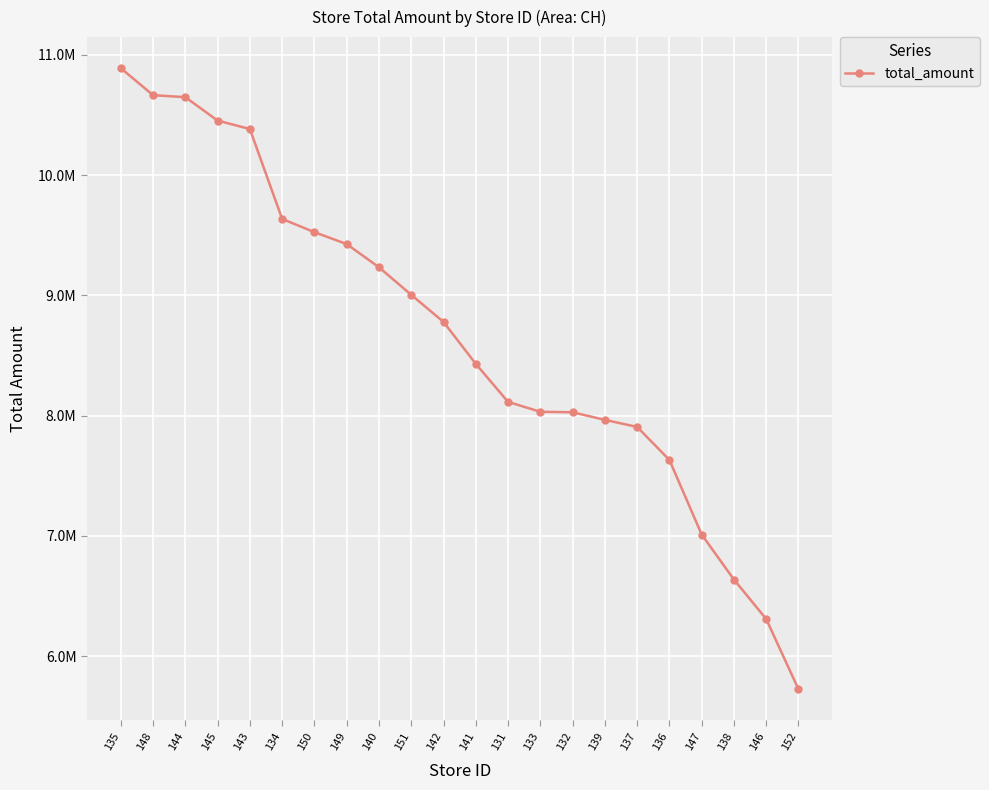

What is the label of the 10th point from the left?

151